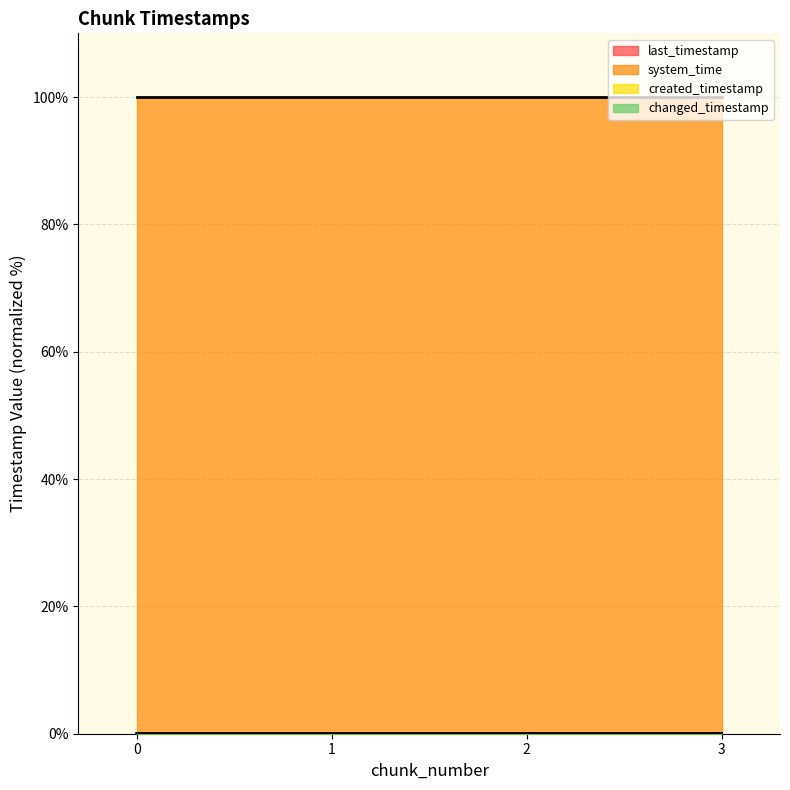

How many lines are shown in the chart?

4